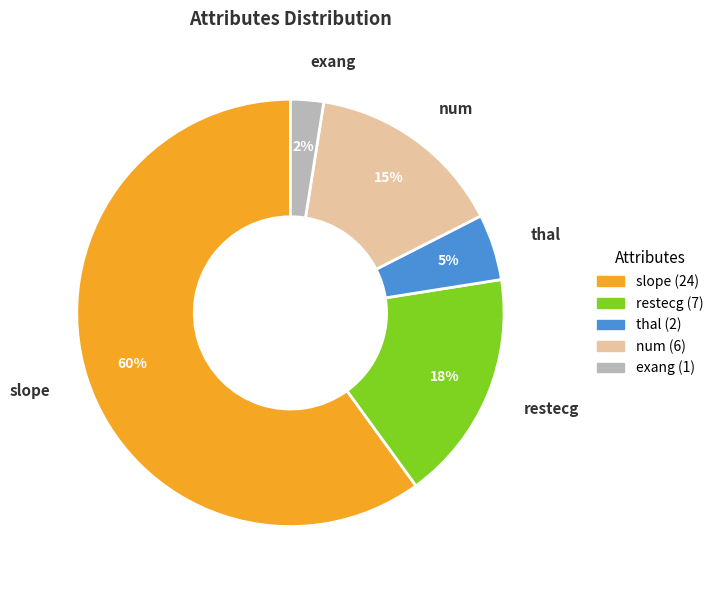

To the nearest percent, what is the average slice percentage?

20%